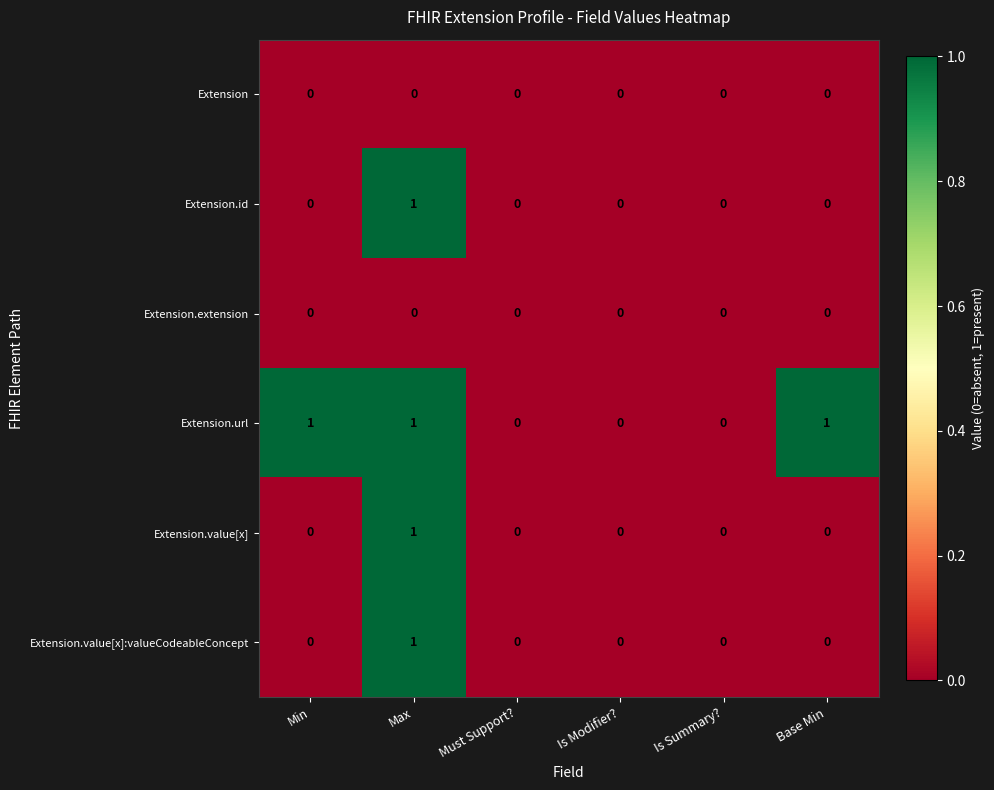

What is the difference between the highest and lowest values at Base Min?

1